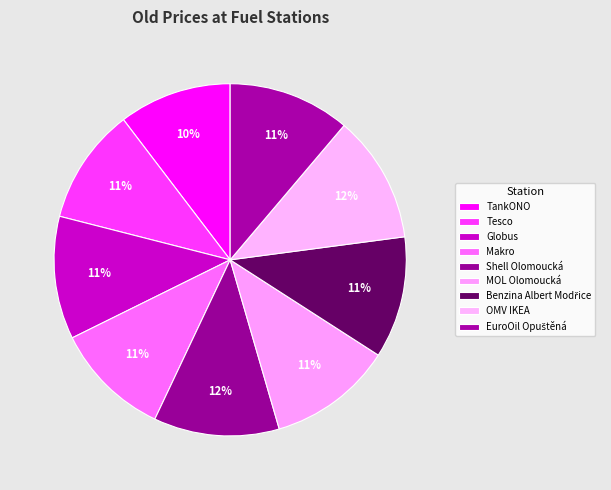

How many segments does this pie chart have?

9